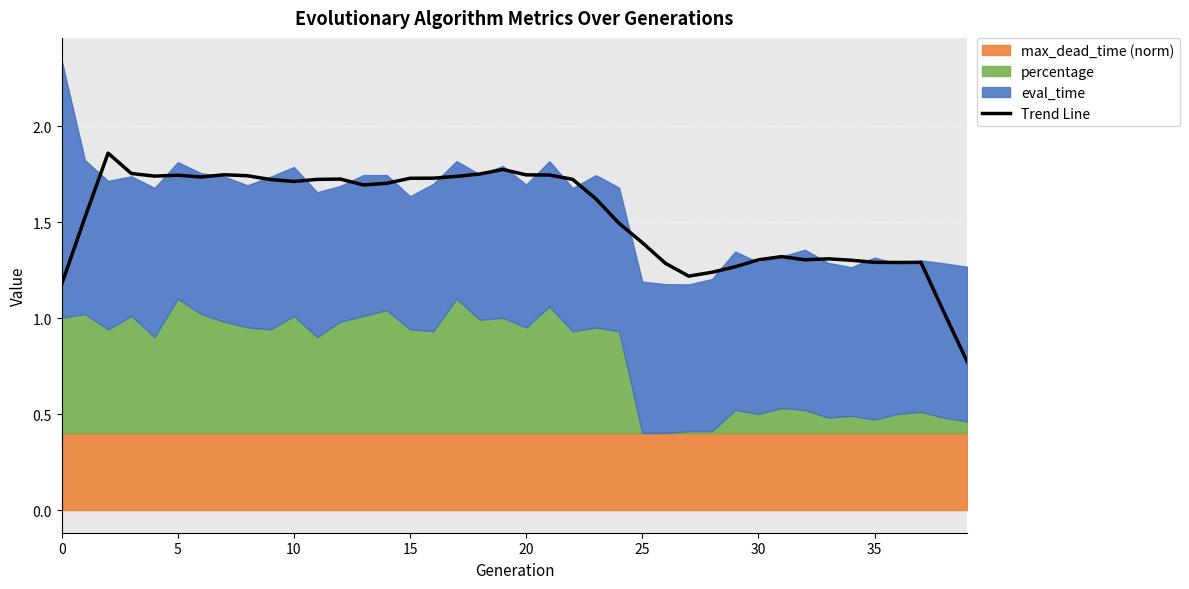

What is the approximate value at 36?

1.3